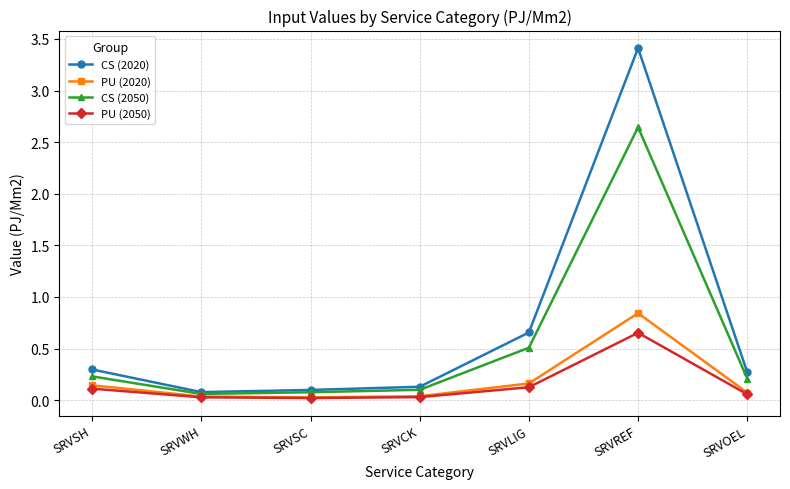

At which category is the sum across all series the highest?

SRVREF